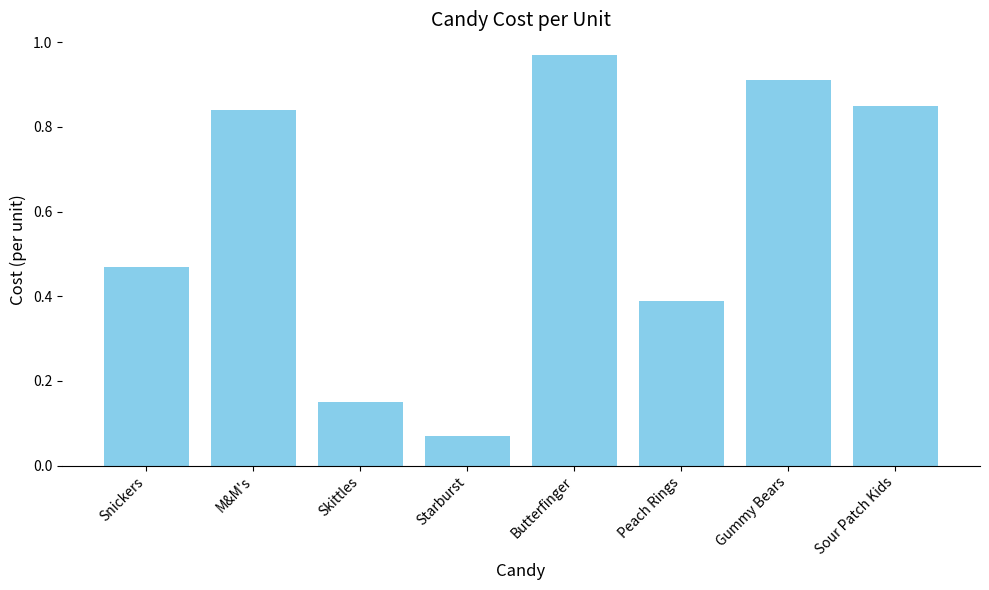

Which has a higher value, Peach Rings or Snickers?

Snickers